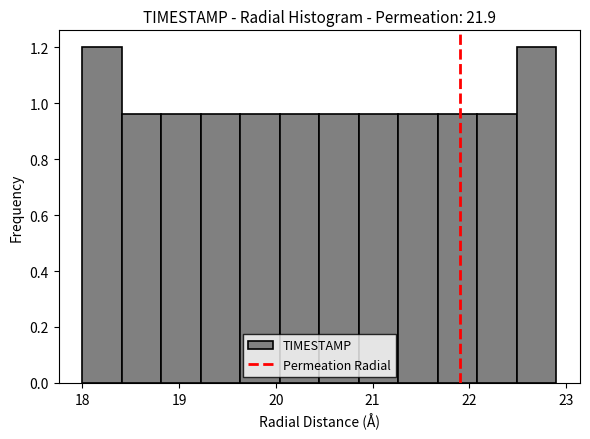

What is the height of the bar covering 18.8 to 19.2 on the x-axis? Neither the bar edges nor the heights are printed on the chart, so give them approximately, as read against the axes.

0.96